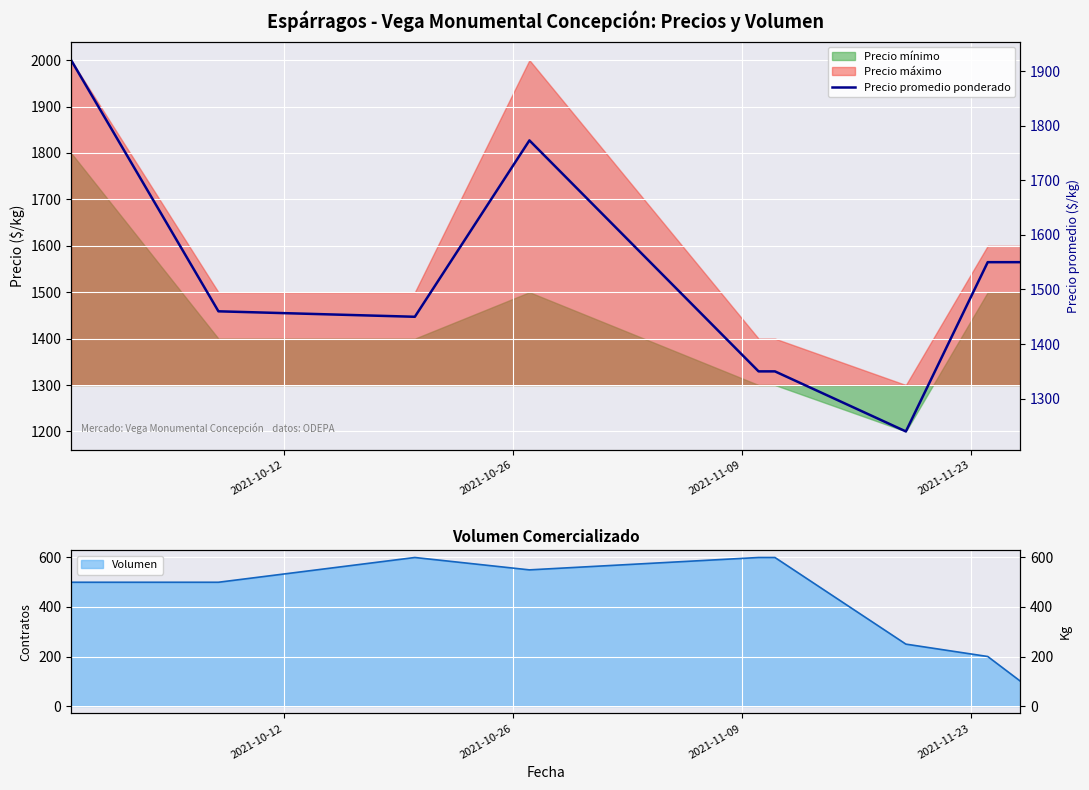

What is the sum of all values?

13643